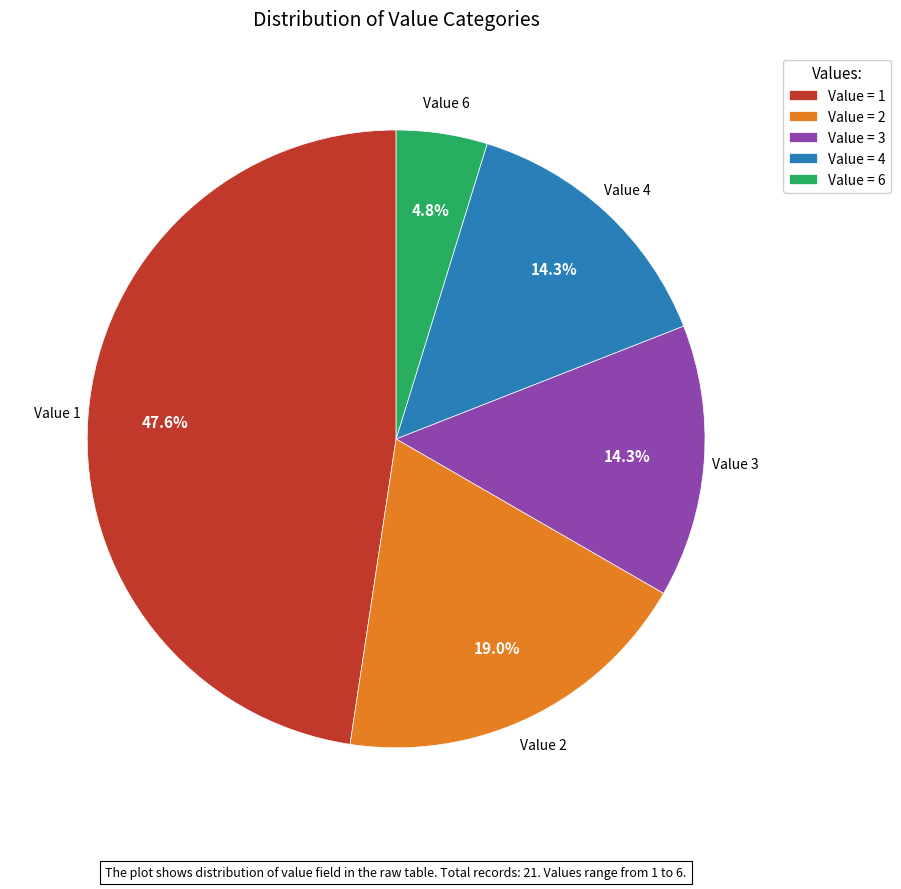

Is Value = 6 the majority of the pie?

No